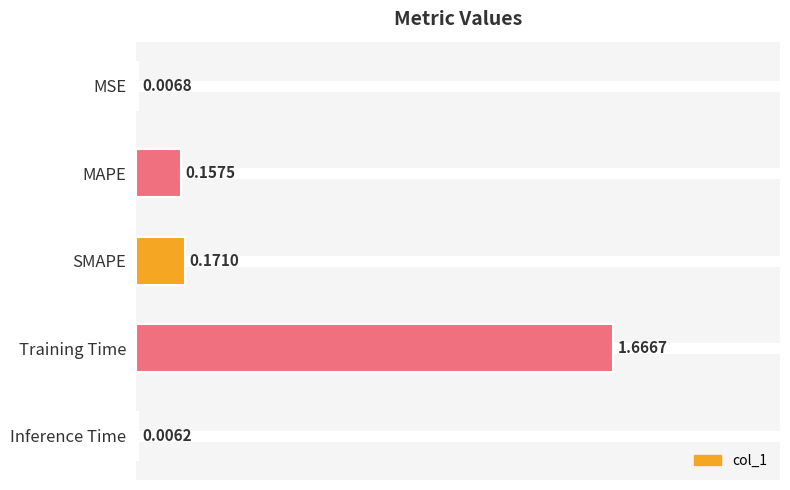

Between MAPE and Training Time, which is larger?

Training Time